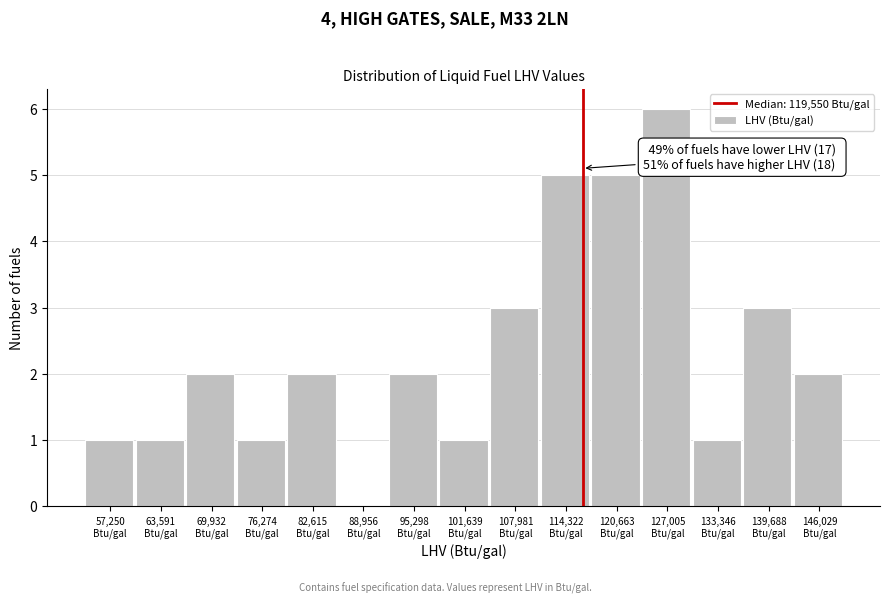

What is the maximum value shown in the chart?

6